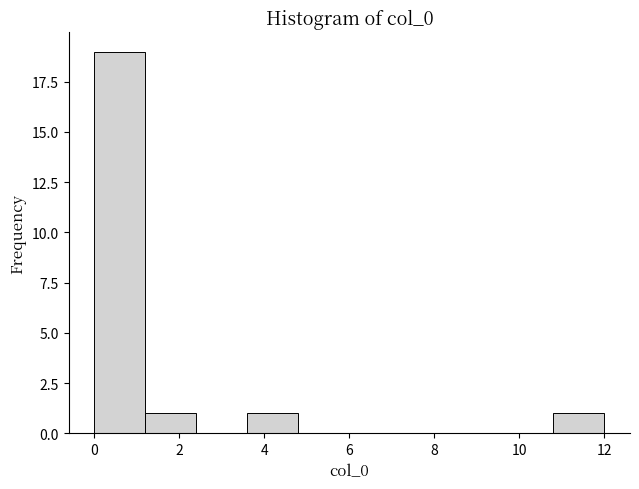

Which range on the x-axis has the tallest bar?

0.0 to 1.2